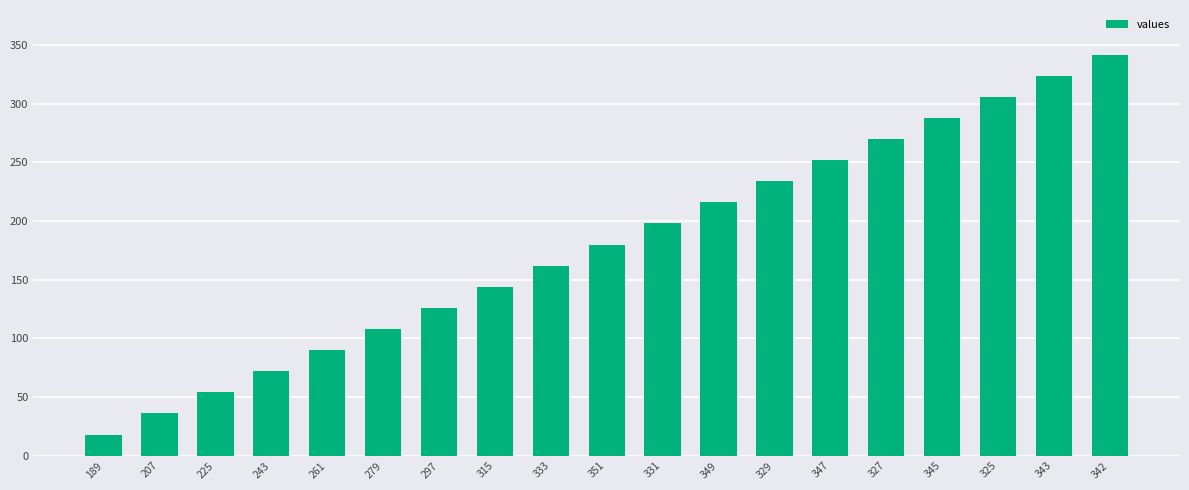

What position from the right is 351?

10